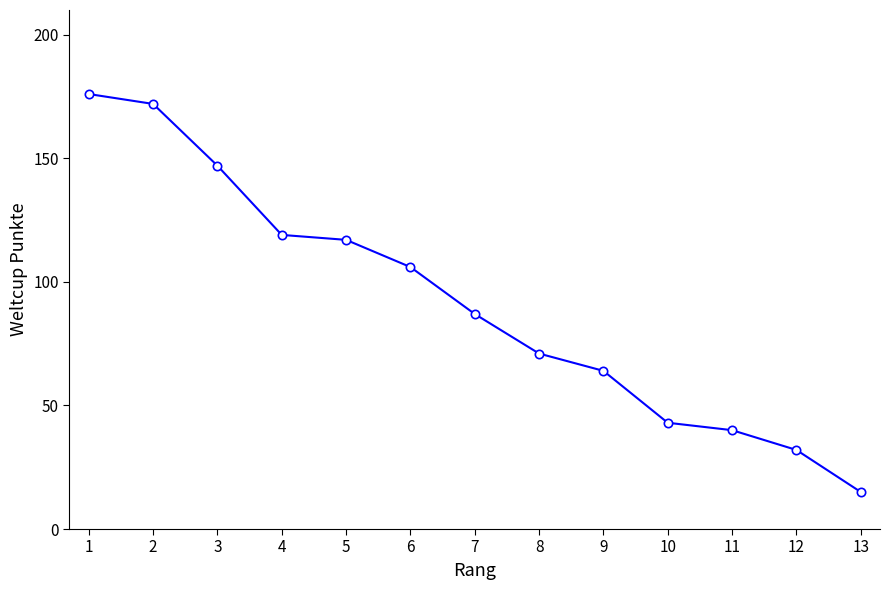

The value at 1 is 53. True or false?

False